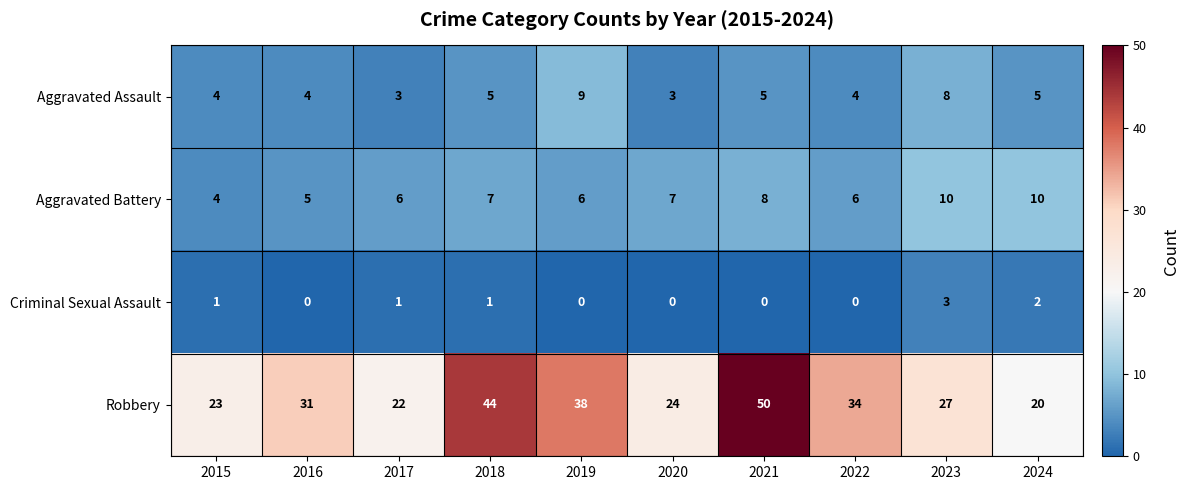

Count the number of data series in this chart.

4